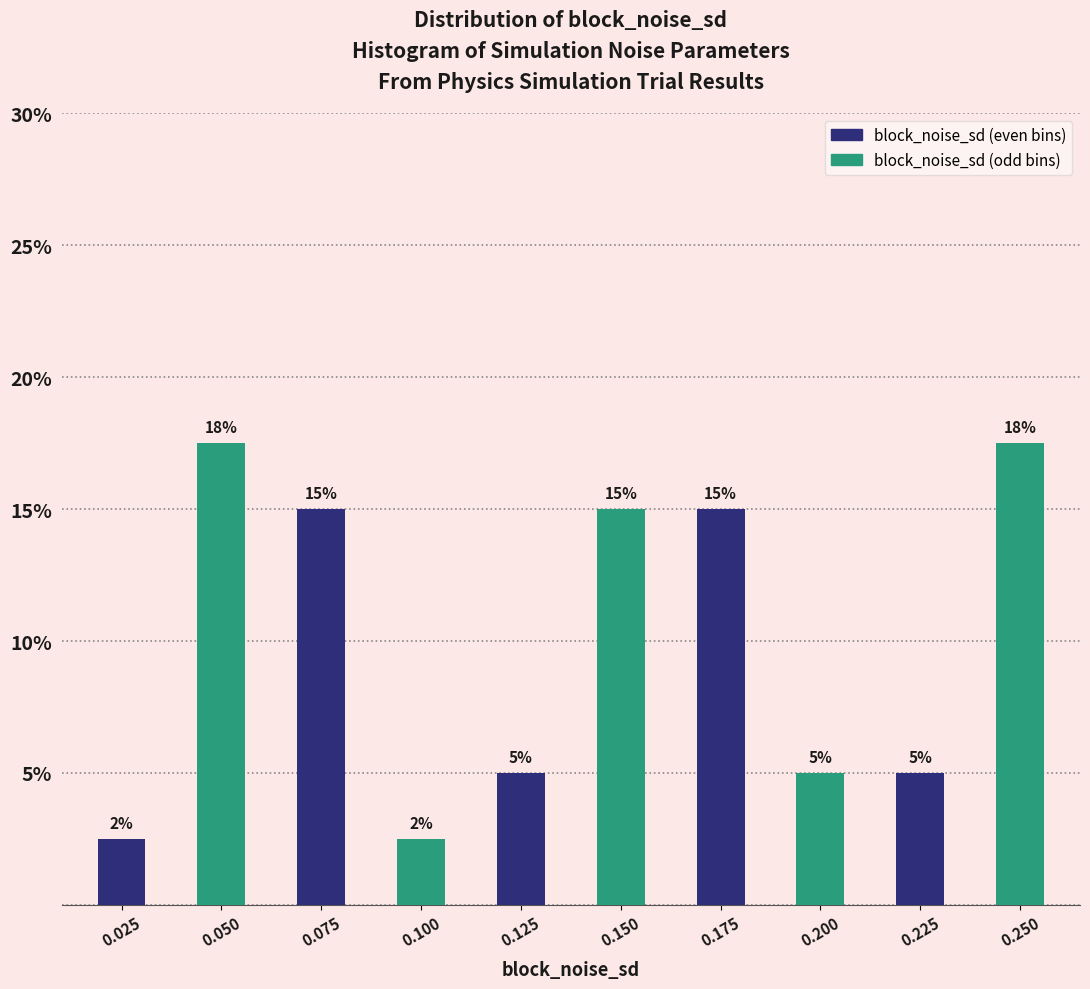

What is the value of the 4th bar from the left?

2.5